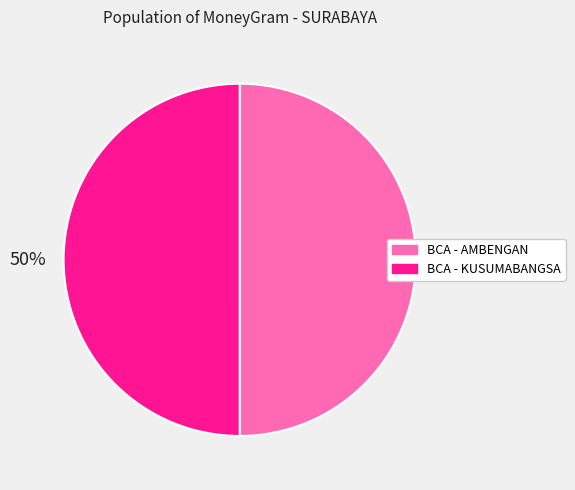

The BCA - KUSUMABANGSA slice represents 42% of the pie. True or false?

False